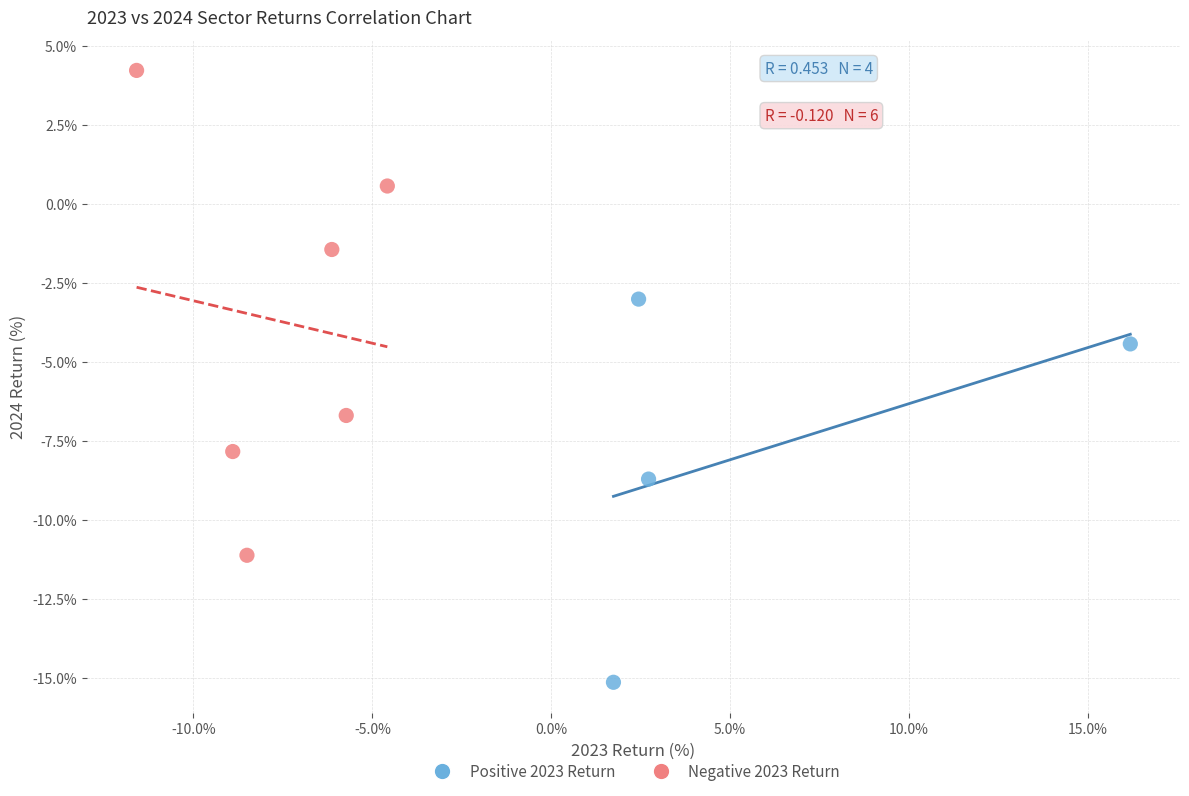

Which series reaches the maximum Y coordinate?

Negative 2023 Return